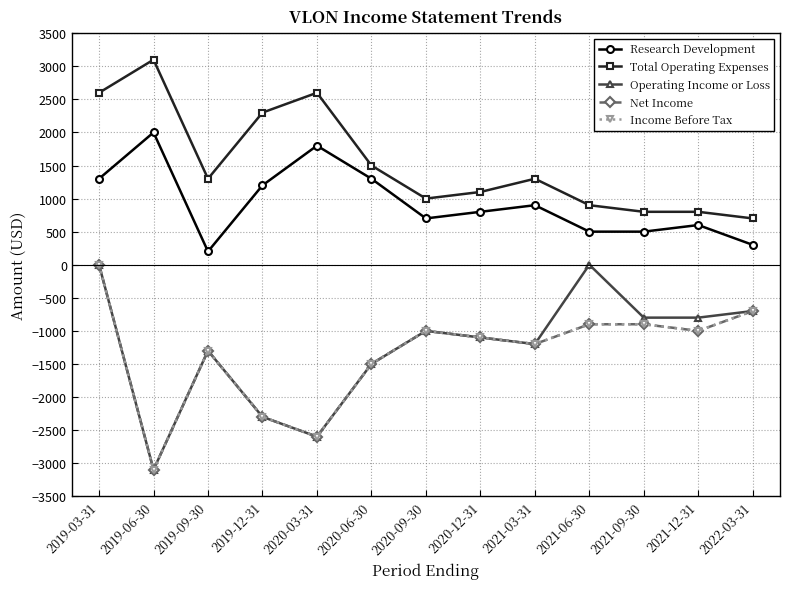

What is the value of the Income Before Tax point at the 9th from the left?

-1200